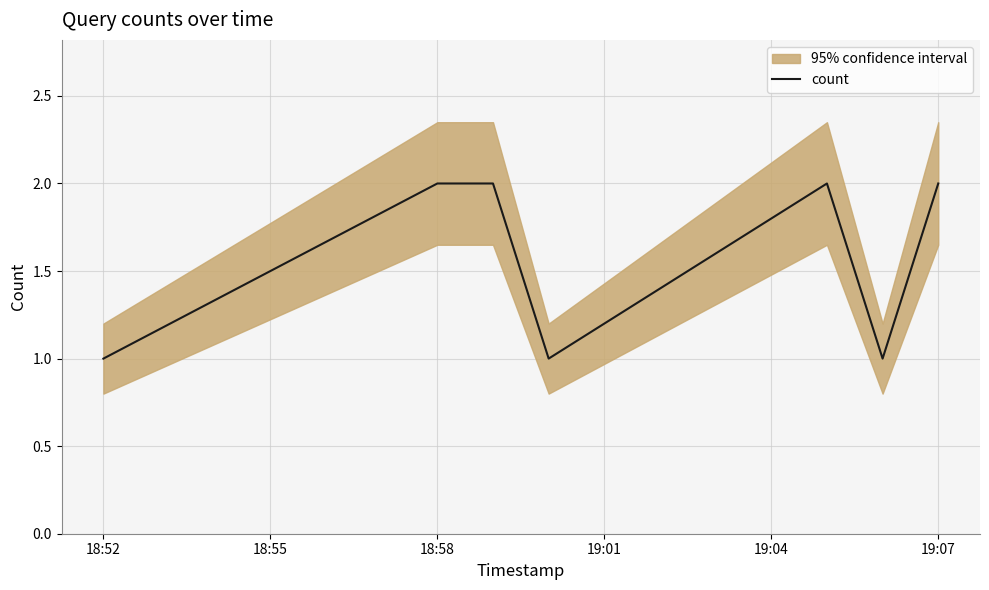

The chart shows a value of 1 at 19:04. True or false?

False